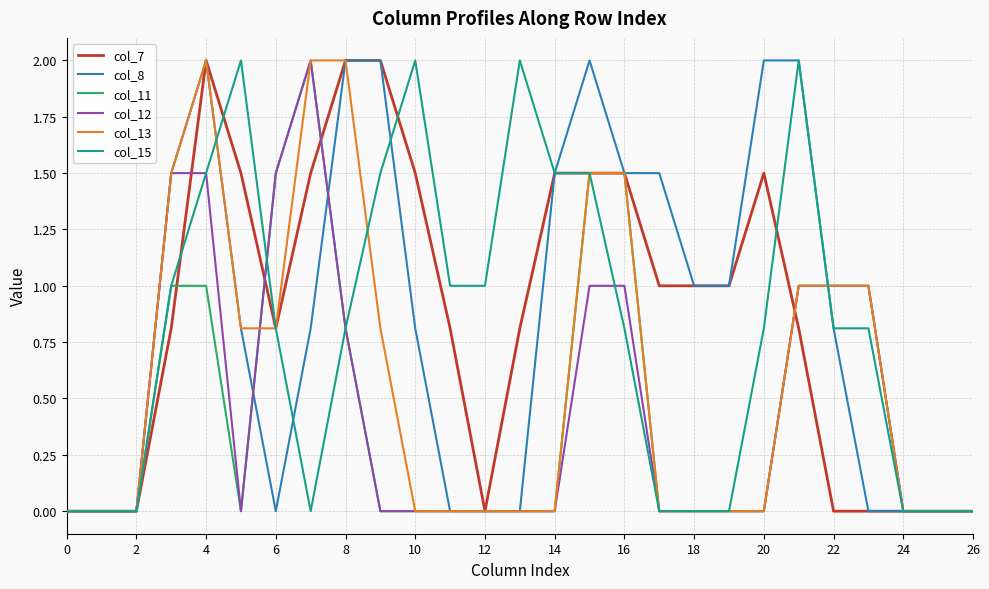

What is the maximum value for col_12?

2.0